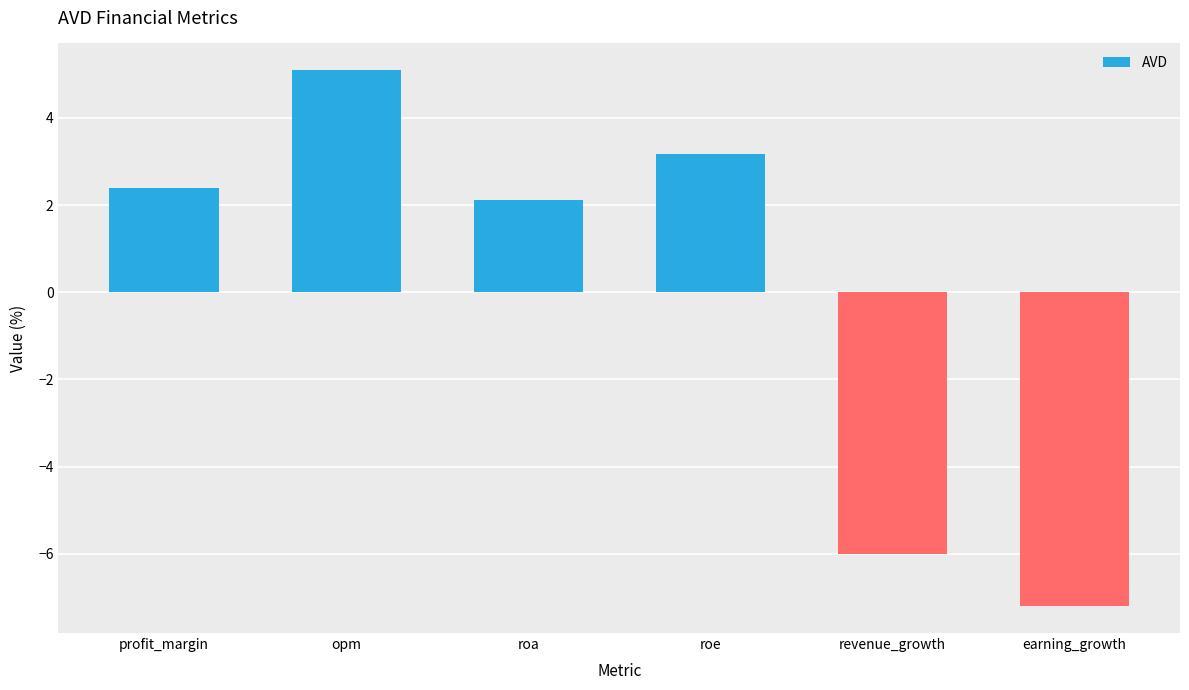

Reading right to left, what are all the values shown in this chart?

earning_growth=-7.2	revenue_growth=-6.0	roe=3.2	roa=2.1	opm=5.1	profit_margin=2.4